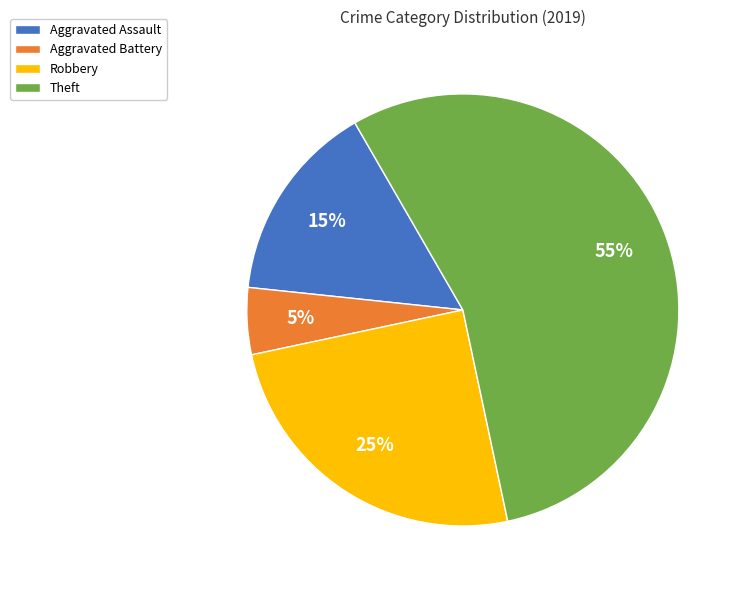

Rank the categories by value from lowest to highest.

Aggravated Battery, Aggravated Assault, Robbery, Theft